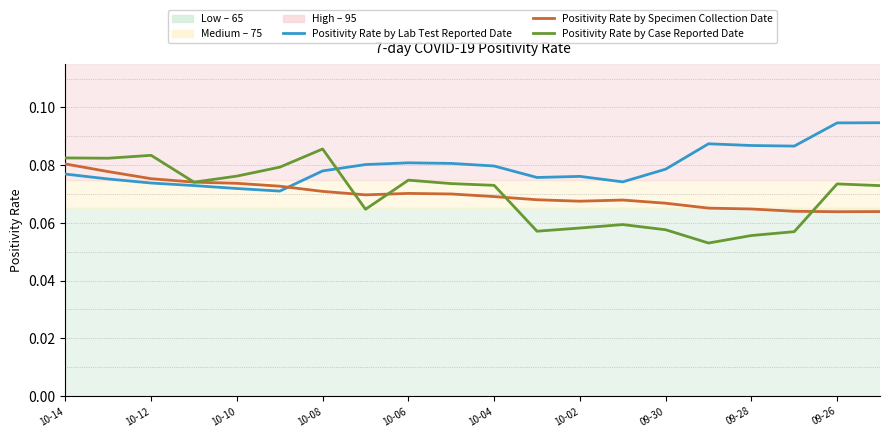

List the series in order of their peak value, lowest first.

Positivity Rate by Specimen Collection Date, Positivity Rate by Case Reported Date, Positivity Rate by Lab Test Reported Date